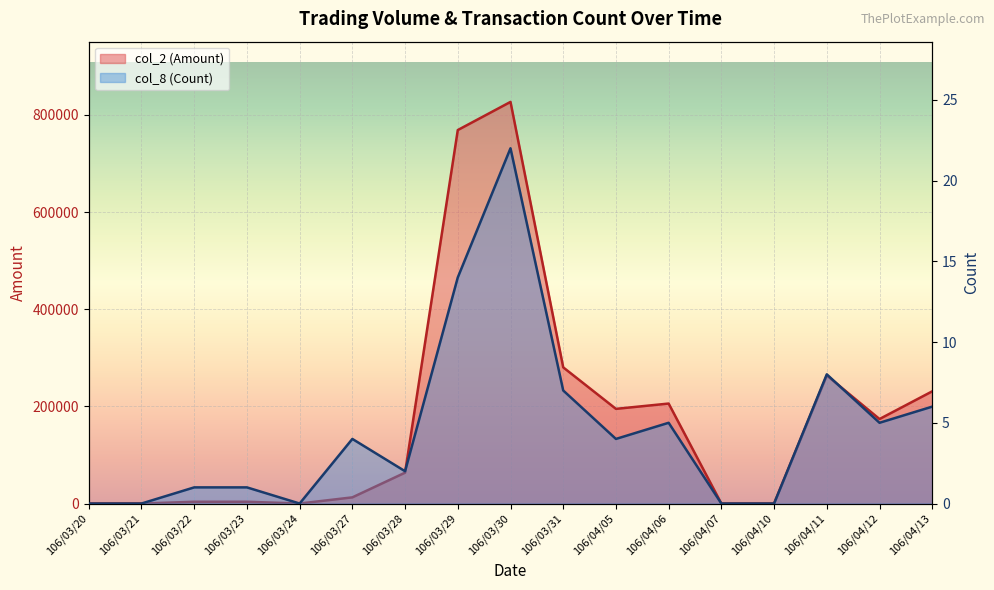

How many data points in col_8 (Count) are above 4?

7